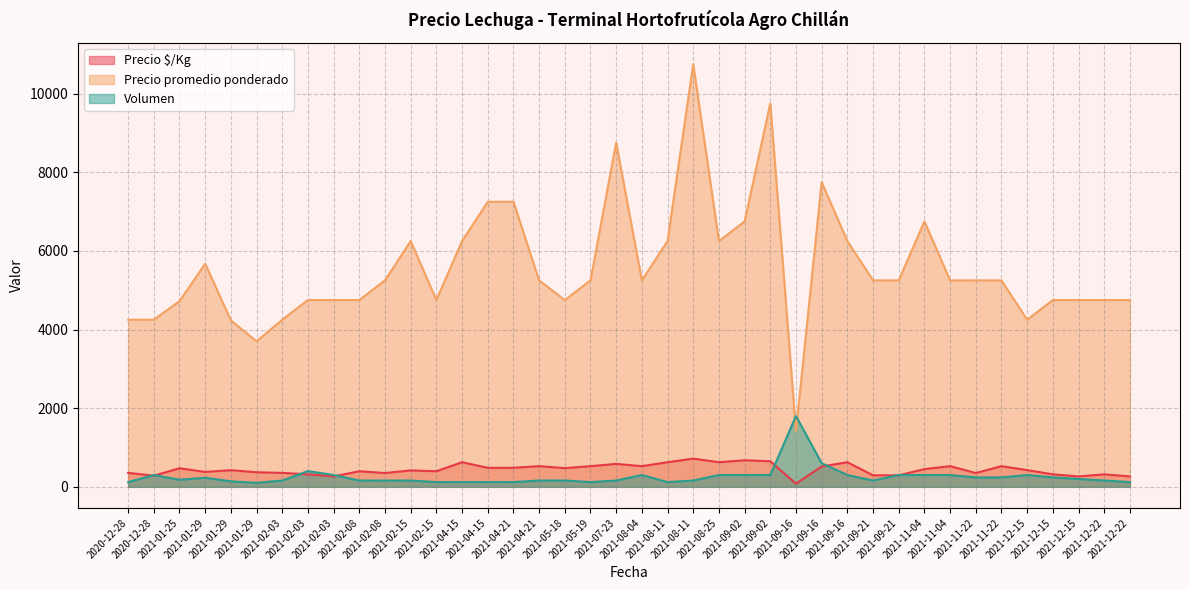

What is the minimum value shown in the chart?

79